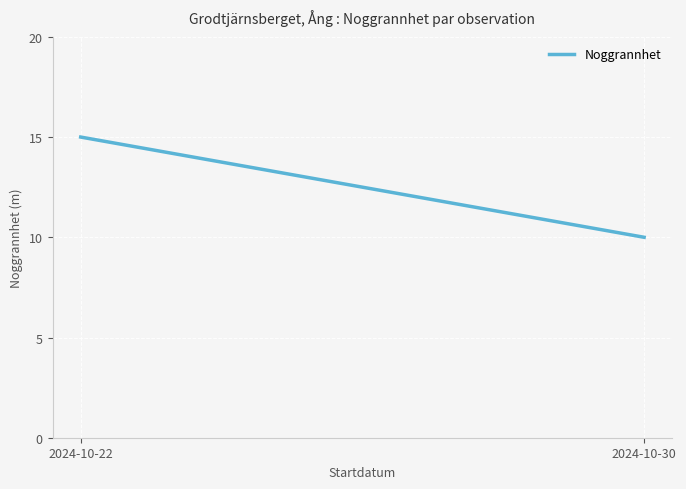

Reading left to right, list all the values displayed in this chart.

2024-10-22=15	2024-10-30=10